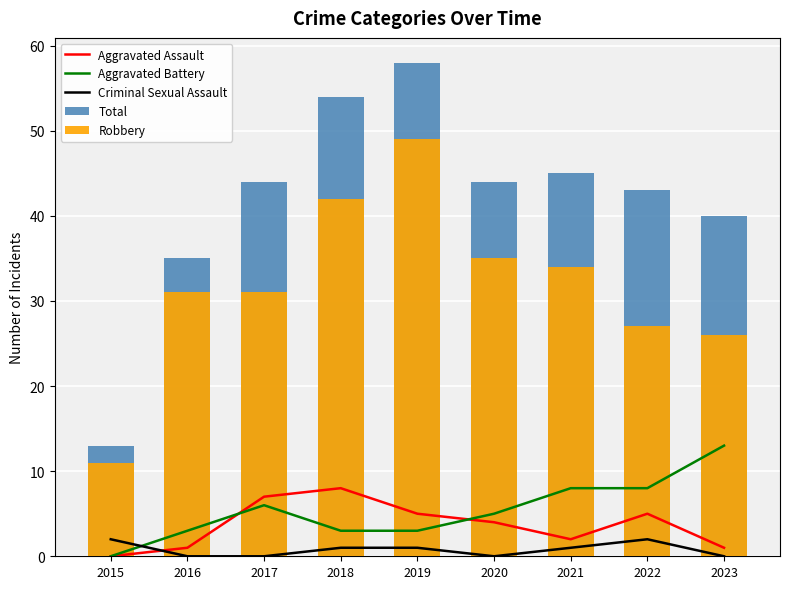

What is the difference between the Aggravated Assault values at 2015 and 2022?

5